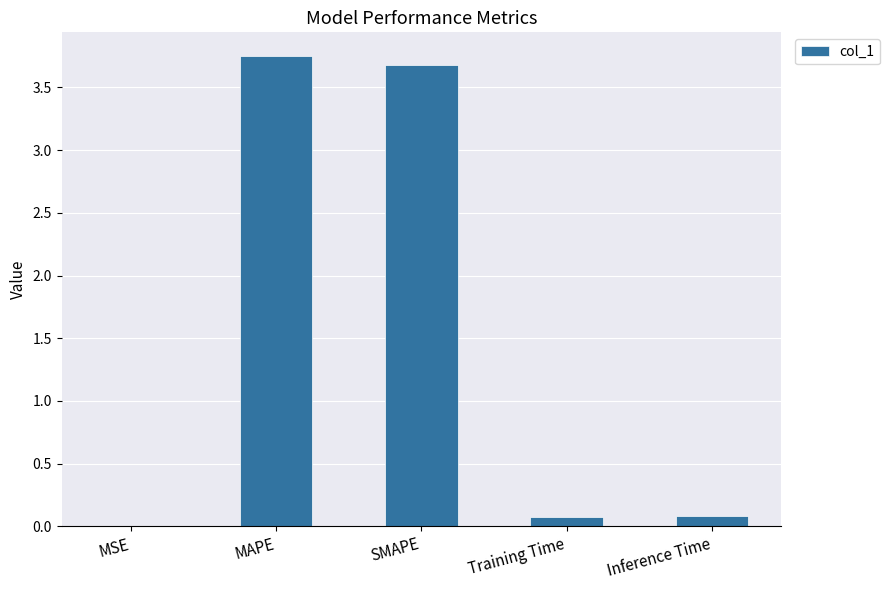

How many series are shown in this chart?

1